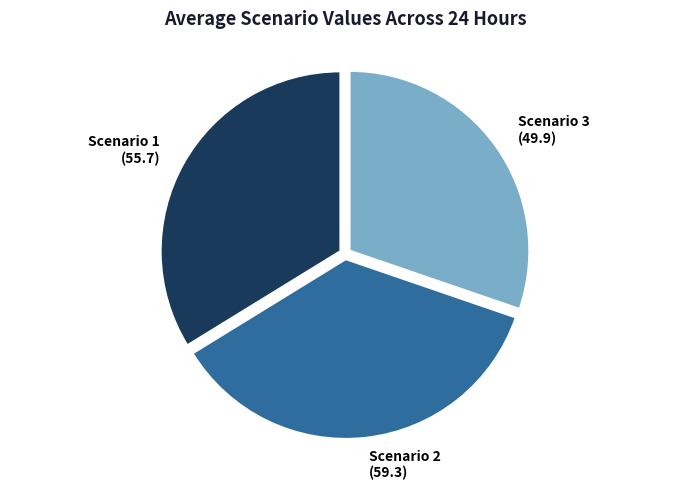

Rank the categories by value from highest to lowest.

Scenario 2, Scenario 1, Scenario 3